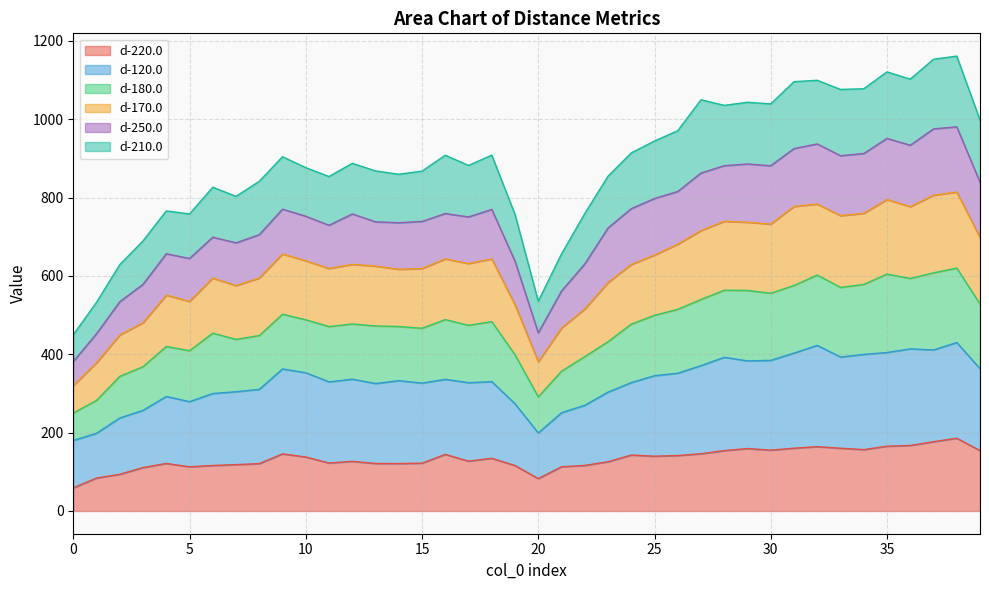

What is the maximum value shown in the chart?

1161.0